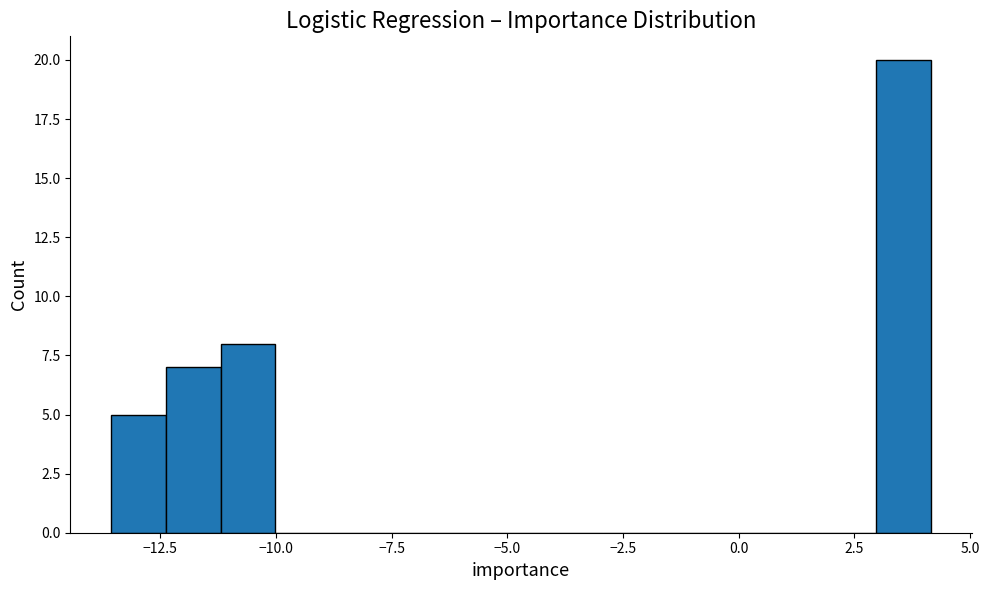

Around what value on the x-axis is the tallest bar? Give the approximate position of its centre, as read against the axis.

3.5